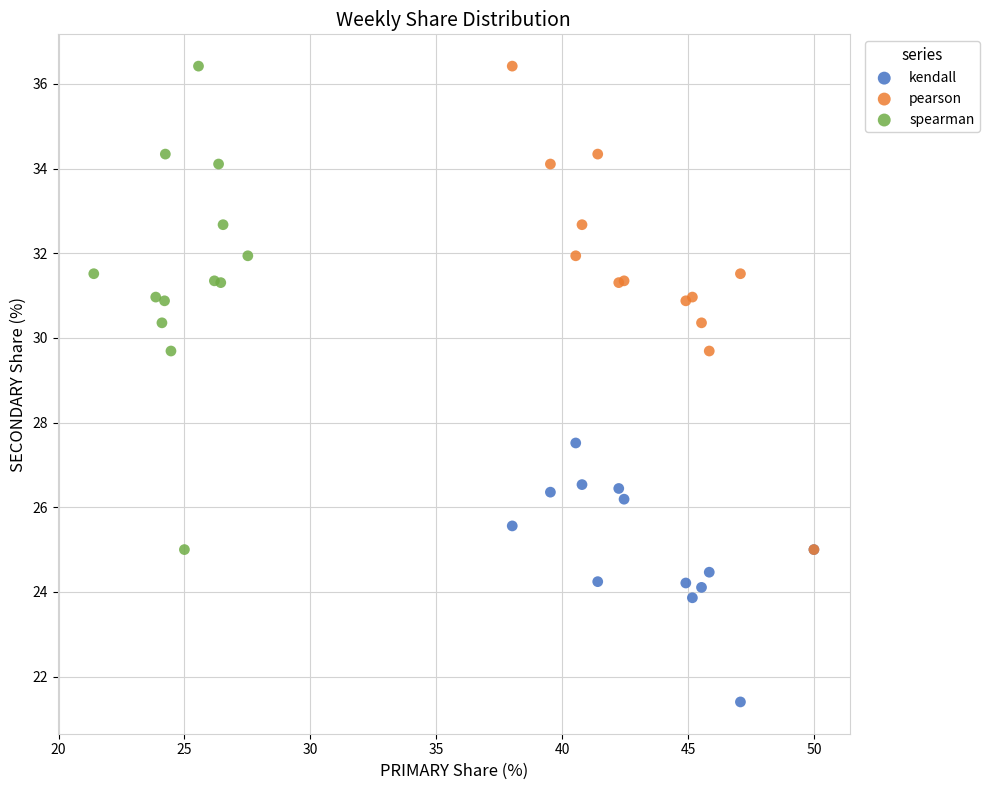

Which series contains the lowest Y value?

kendall